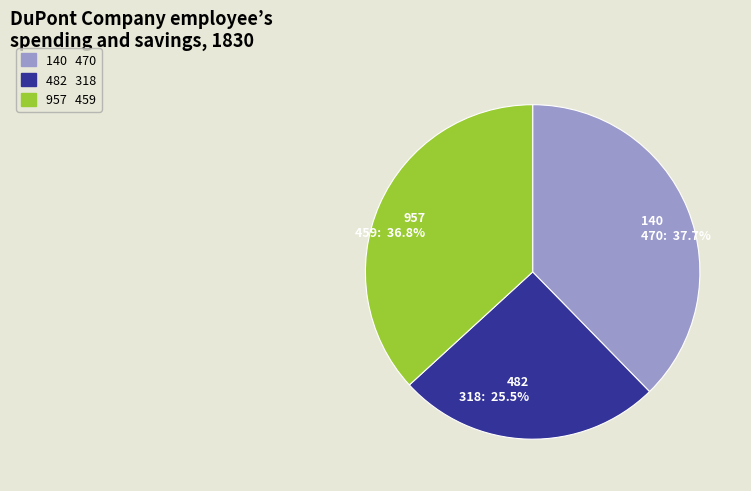

What is the ratio of the value at 482 to the value at 140?

0.7